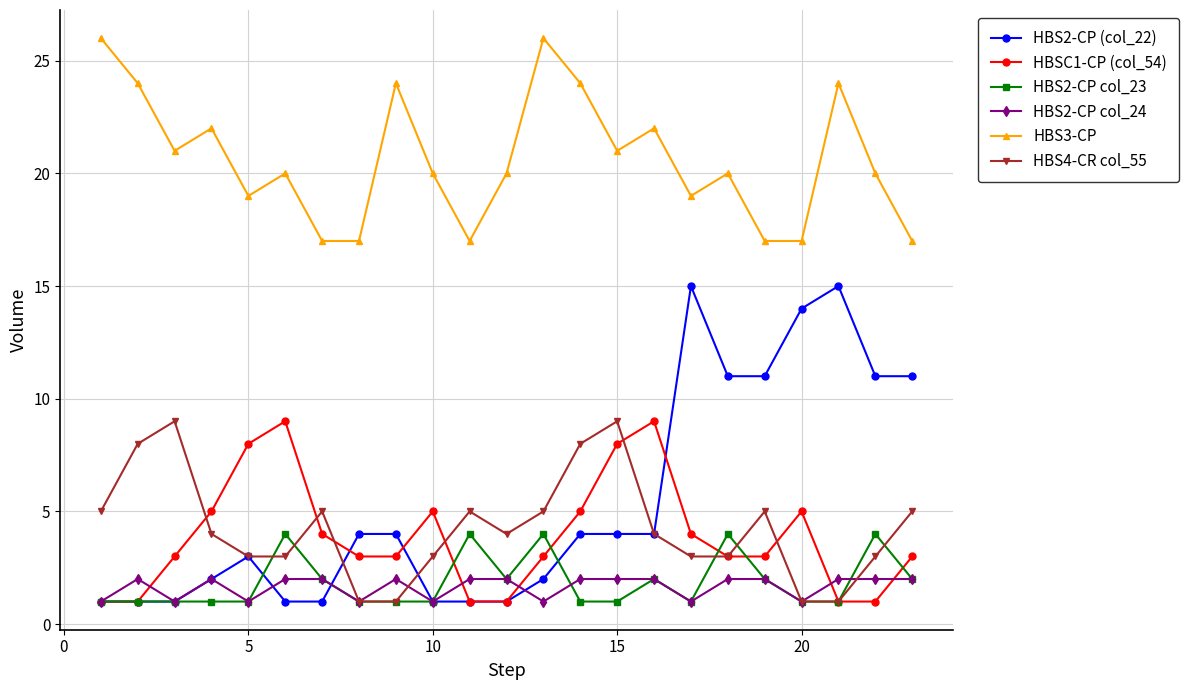

Which series has the largest total across all categories?

HBS3-CP